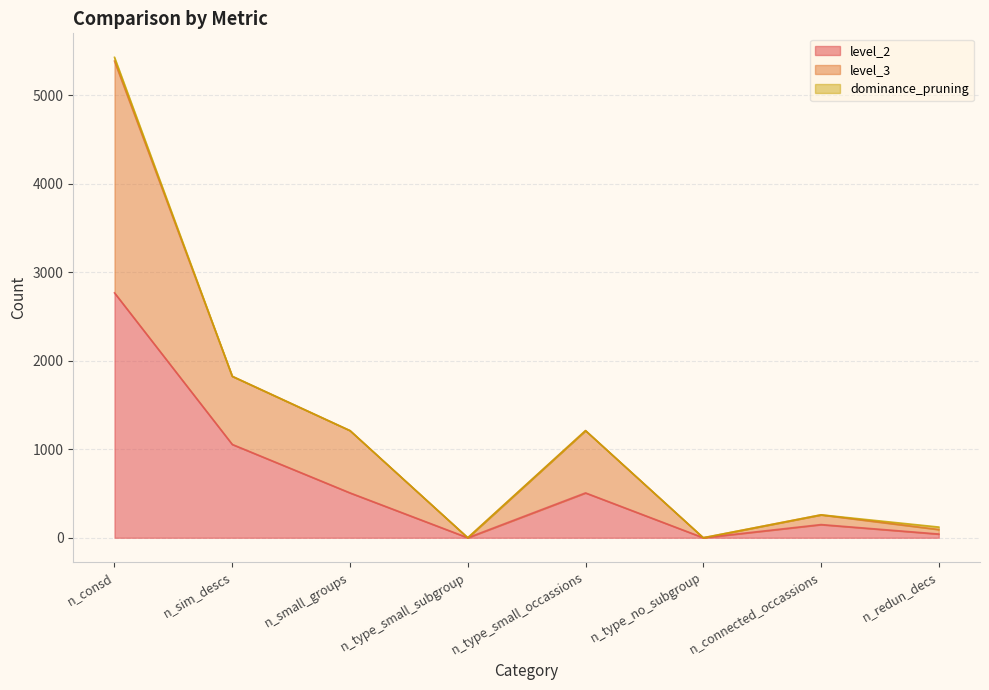

At which category does level_3 reach its first local valley?

n_type_small_subgroup